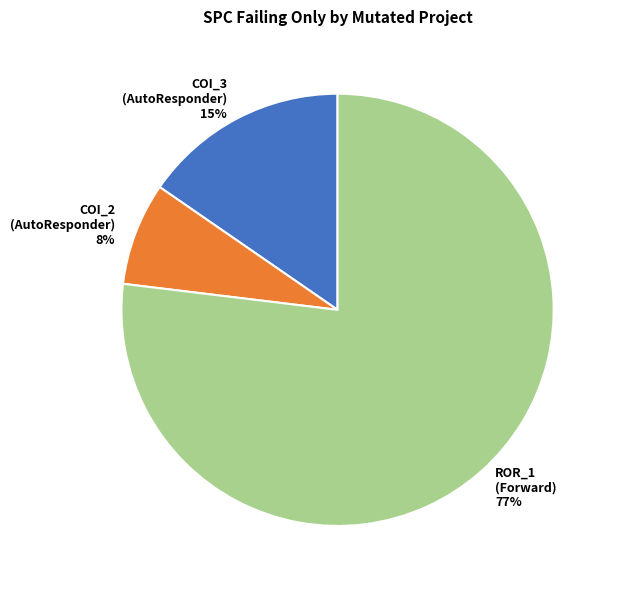

To the nearest percent, what is the difference between the largest and smallest slice percentages?

69%